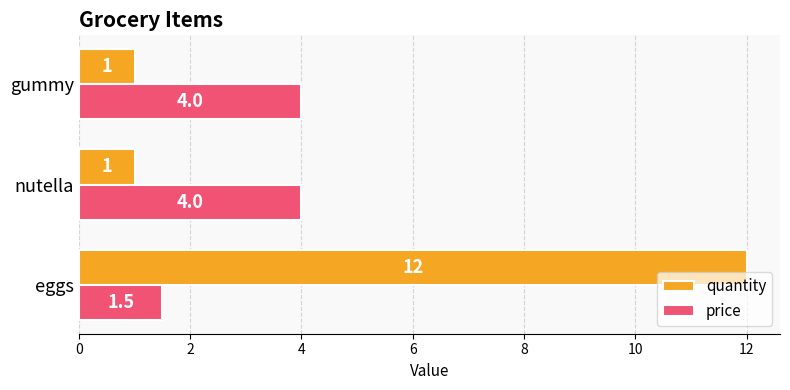

List the series in order of their peak value, highest first.

quantity, price